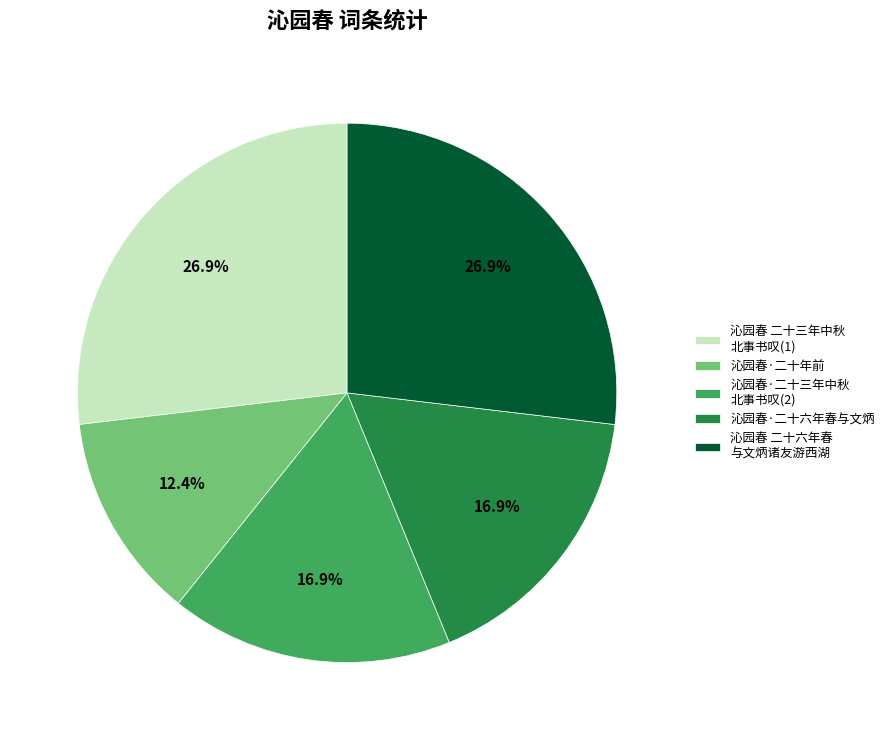

Combined, what portion of the pie is 沁园春 二十三年中秋 北事书叹(1) and 沁园春·二十三年中秋 北事书叹(2)?

43.8%